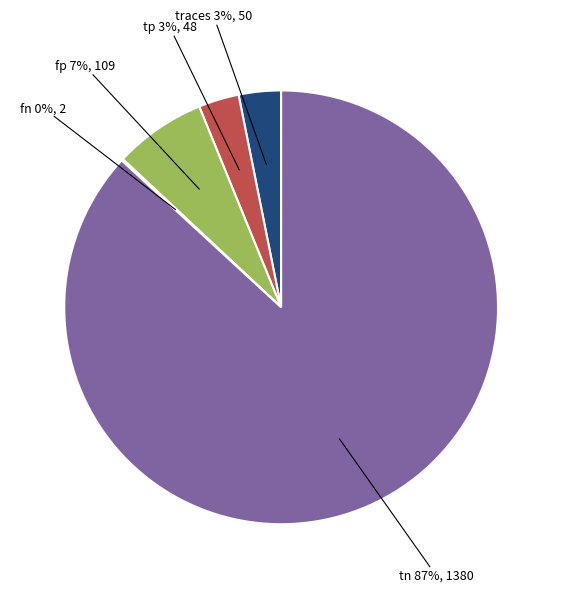

To the nearest percent, what is the difference between the largest and smallest slice percentages?

87%